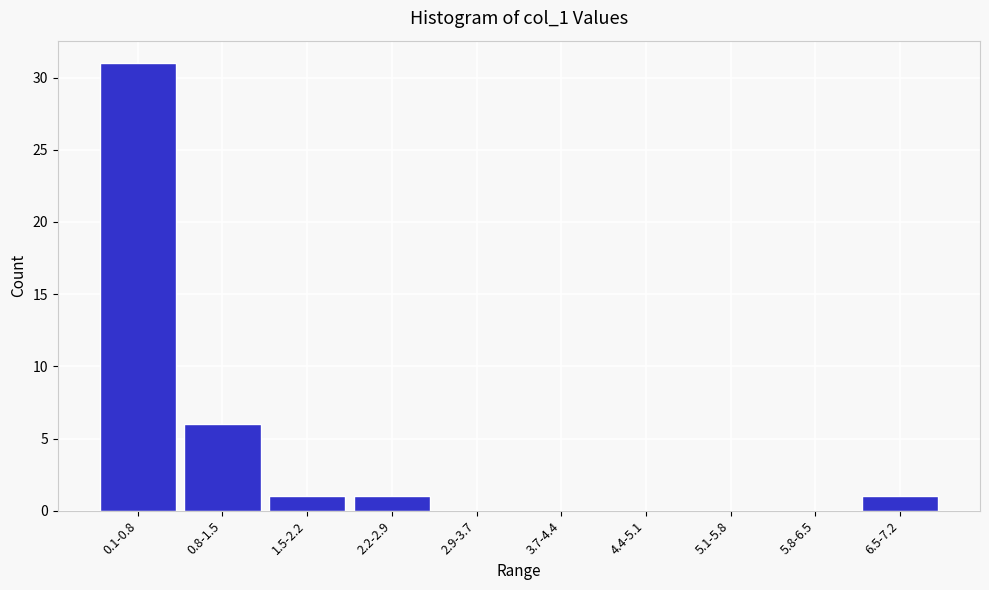

Reading left to right, what are all the values shown in this chart?

0.1-0.8=31	0.8-1.5=6	1.5-2.2=1	2.2-2.9=1	2.9-3.7=0	3.7-4.4=0	4.4-5.1=0	5.1-5.8=0	5.8-6.5=0	6.5-7.2=1